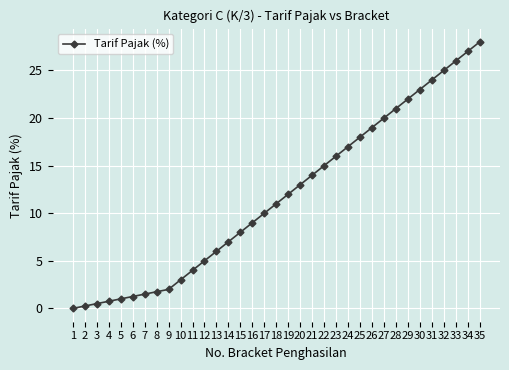

Which label corresponds to the largest value in the chart?

35